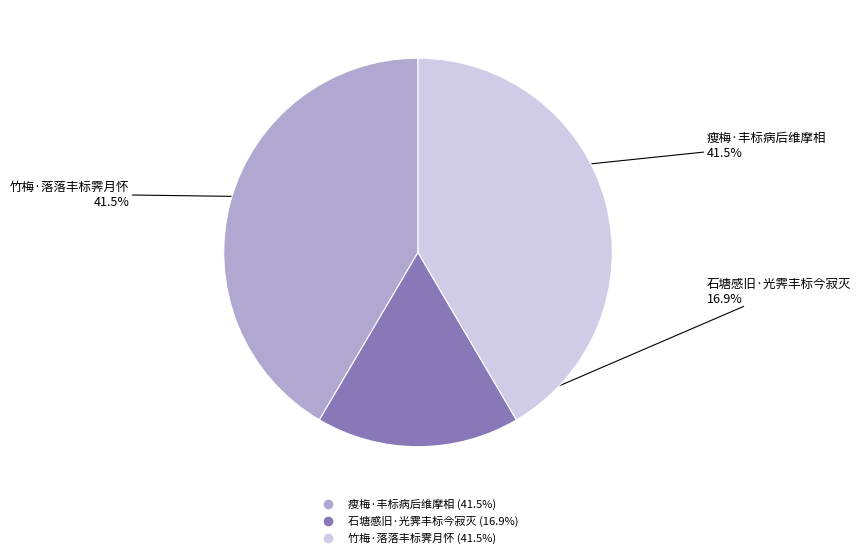

Combined, do 石塘感旧·光霁丰标今寂灭 and 瘦梅·丰标病后维摩相 account for over 50%?

Yes